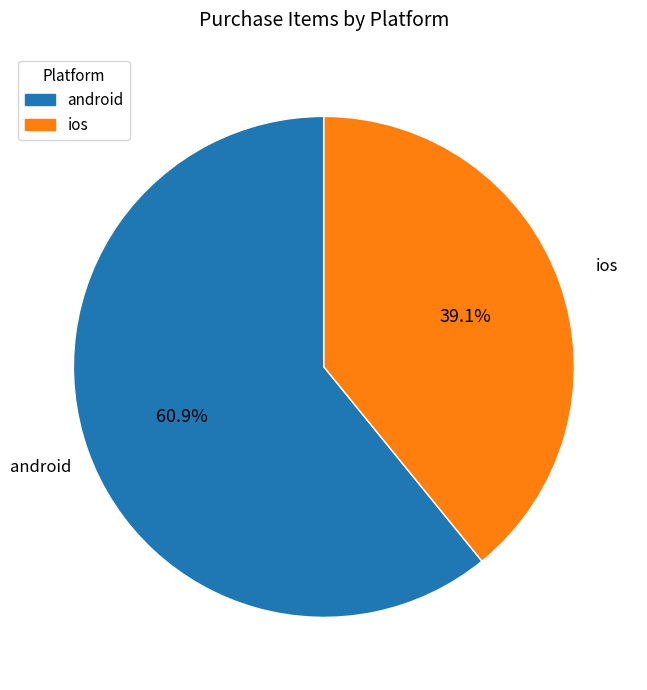

The ios slice represents 51% of the pie. True or false?

False